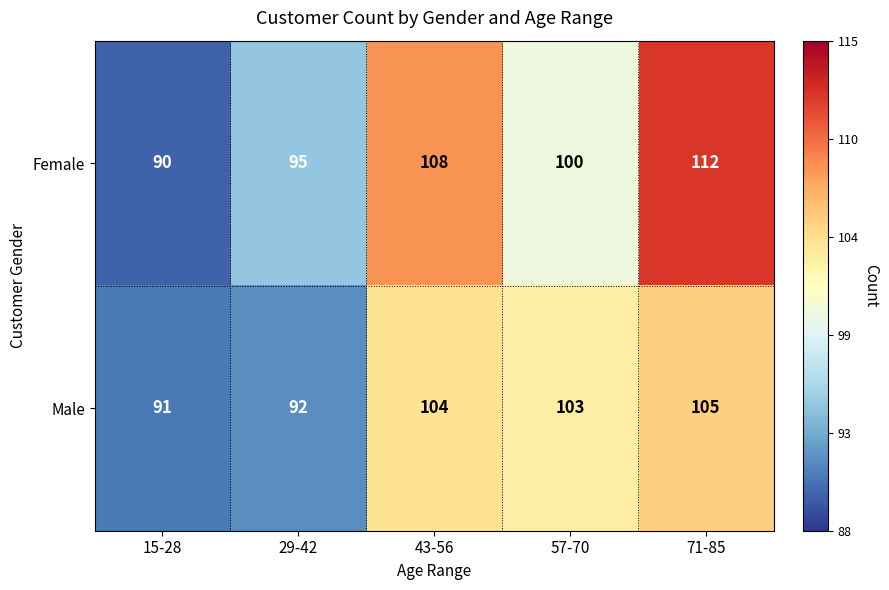

Reading left to right, transcribe all the data shown in this chart.

Female: 90	95	108	100	112
Male: 91	92	104	103	105